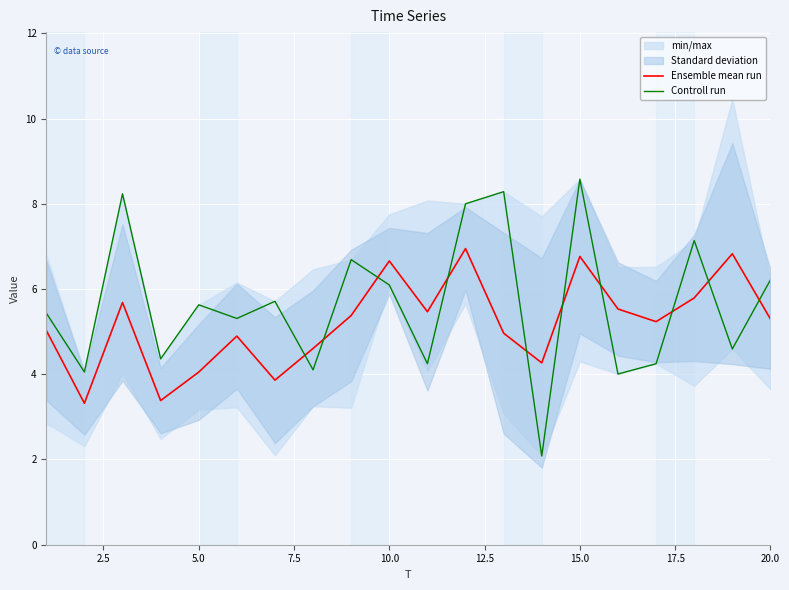

In Controll run, how many points are higher than both neighbors (excluding endpoints)?

7